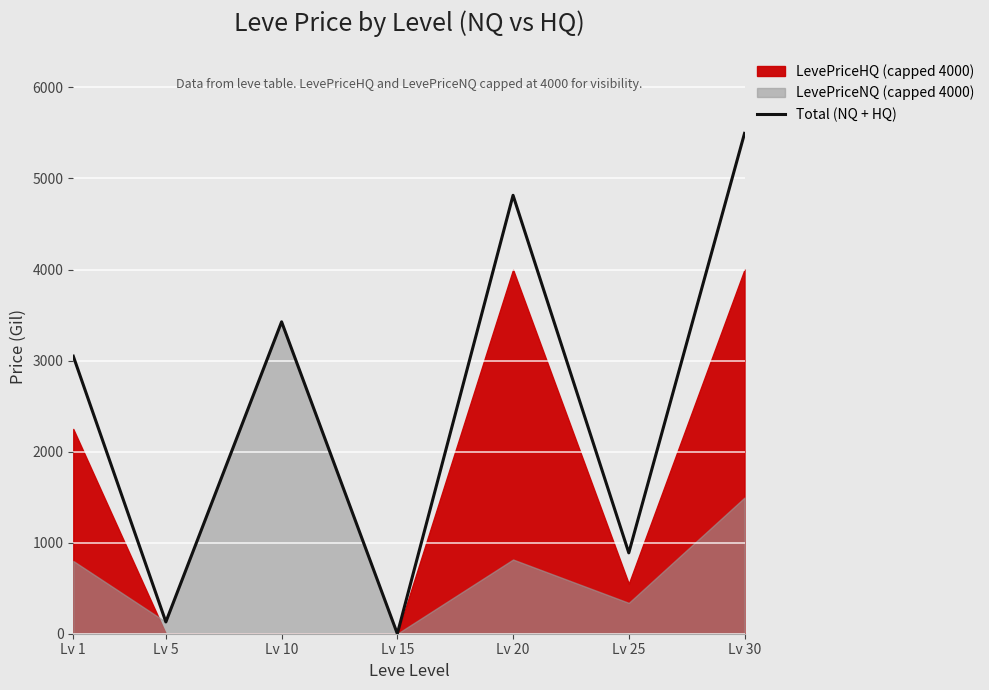

What is the value of the 5th point from the left?

4815.0